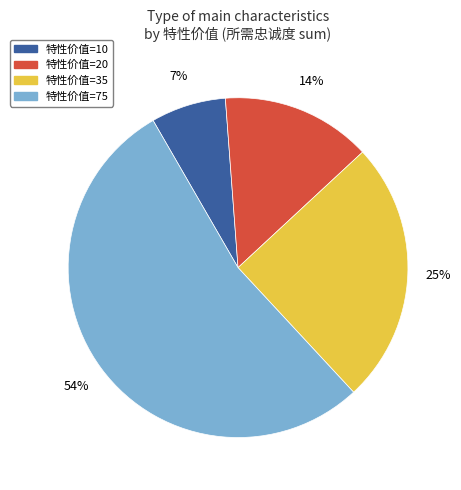

Is it true that 特性价值=75 is 67% of the pie?

False